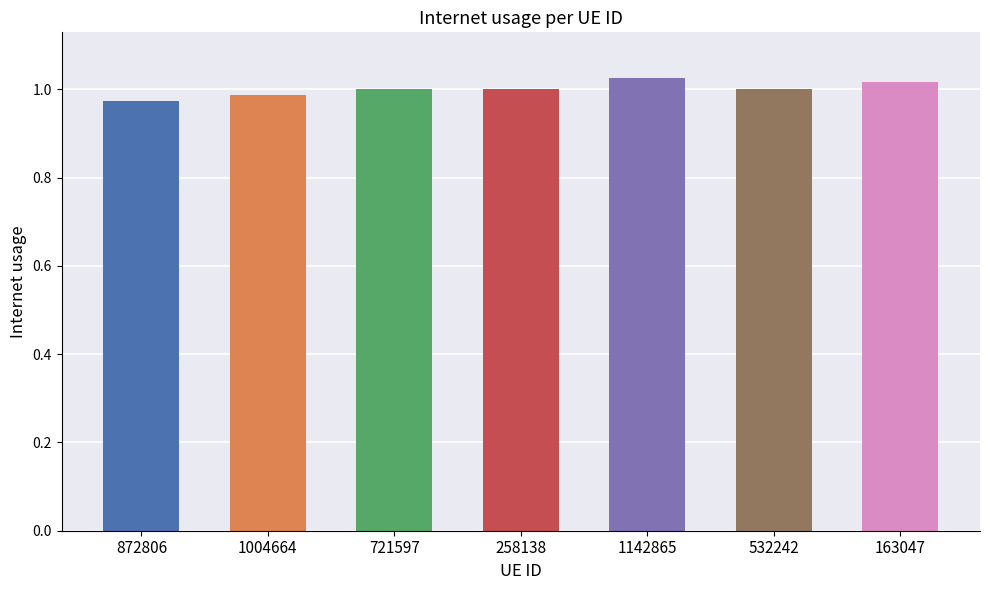

Which has a higher value, 532242 or 721597?

721597